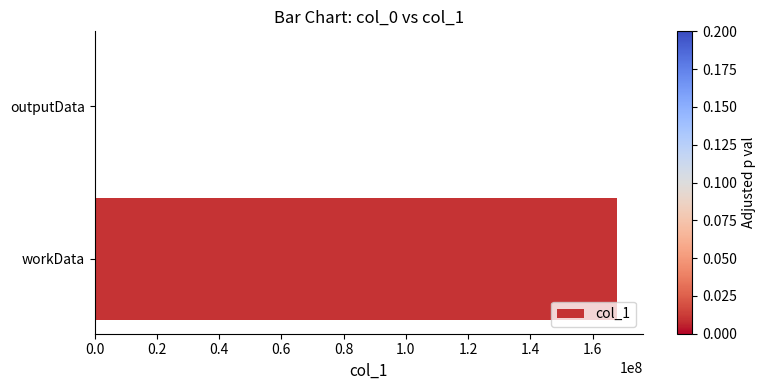

What is the maximum value shown in the chart?

167749348